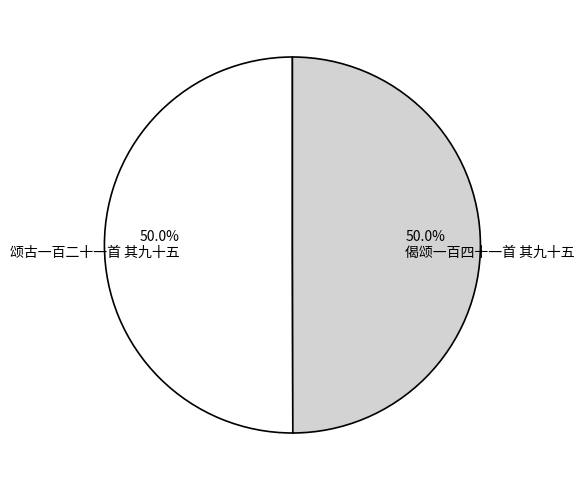

The 颂古一百二十一首 其九十五 slice represents 50% of the pie. True or false?

True